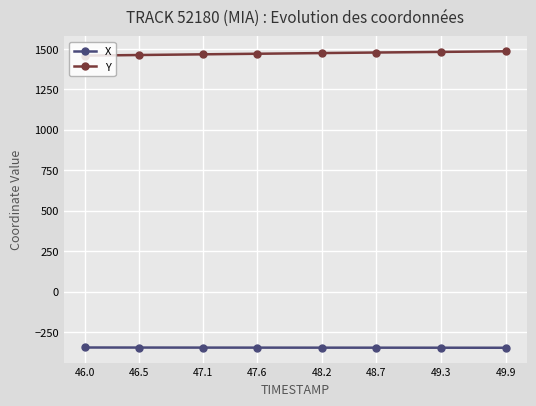

True or false: X has a value of -345.9 at 48.7.

True